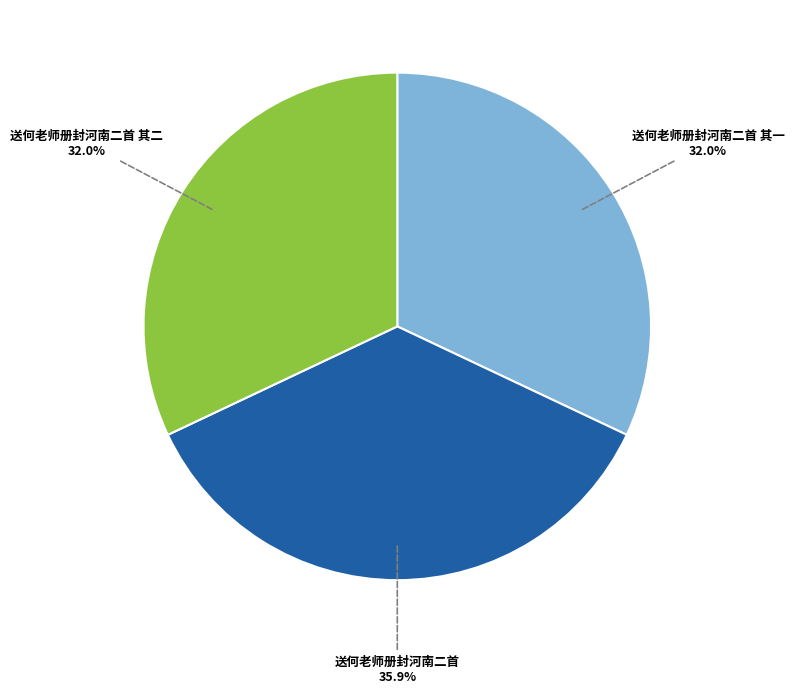

Is there any slice that represents more than half of the pie?

No